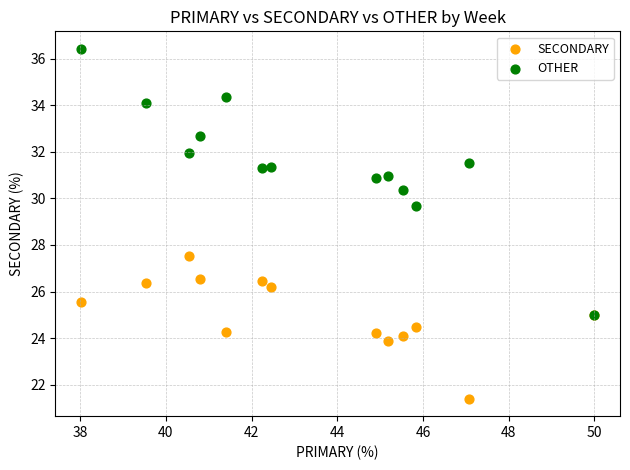

Across all series, what Y value is closest to 28?

27.5